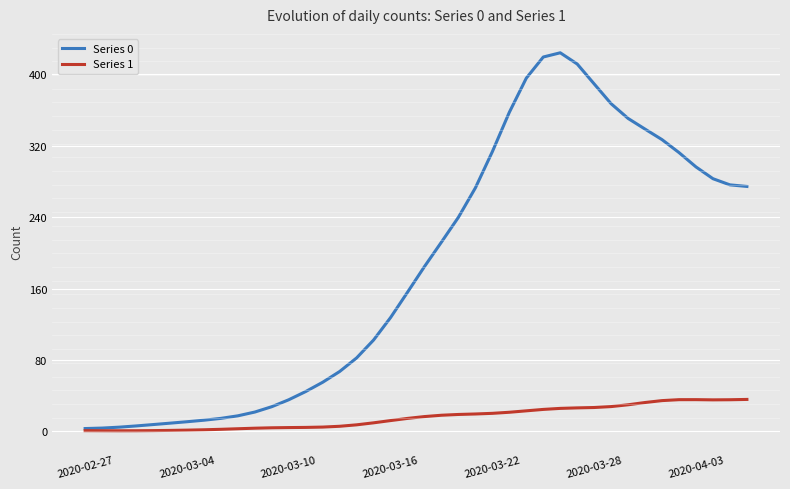

Which series has the widest spread of values?

Series 0